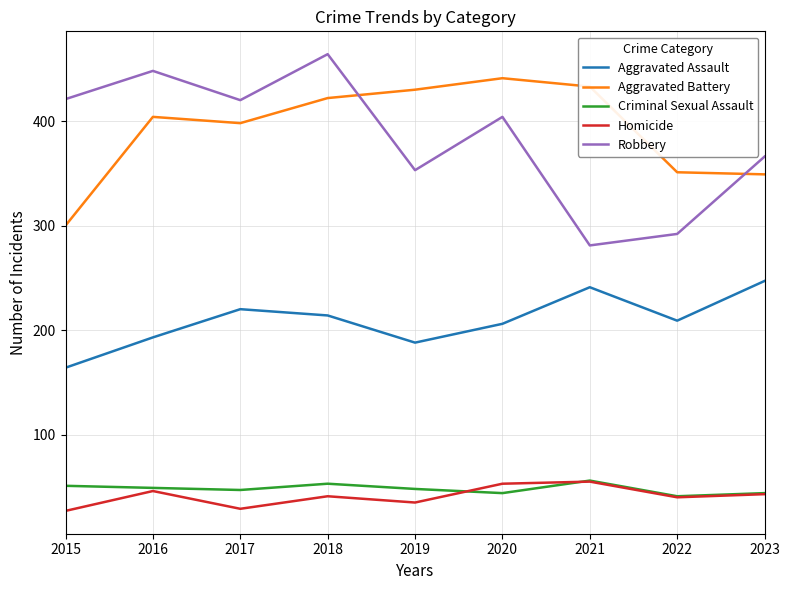

What is the total value across all series at 2016?

1140